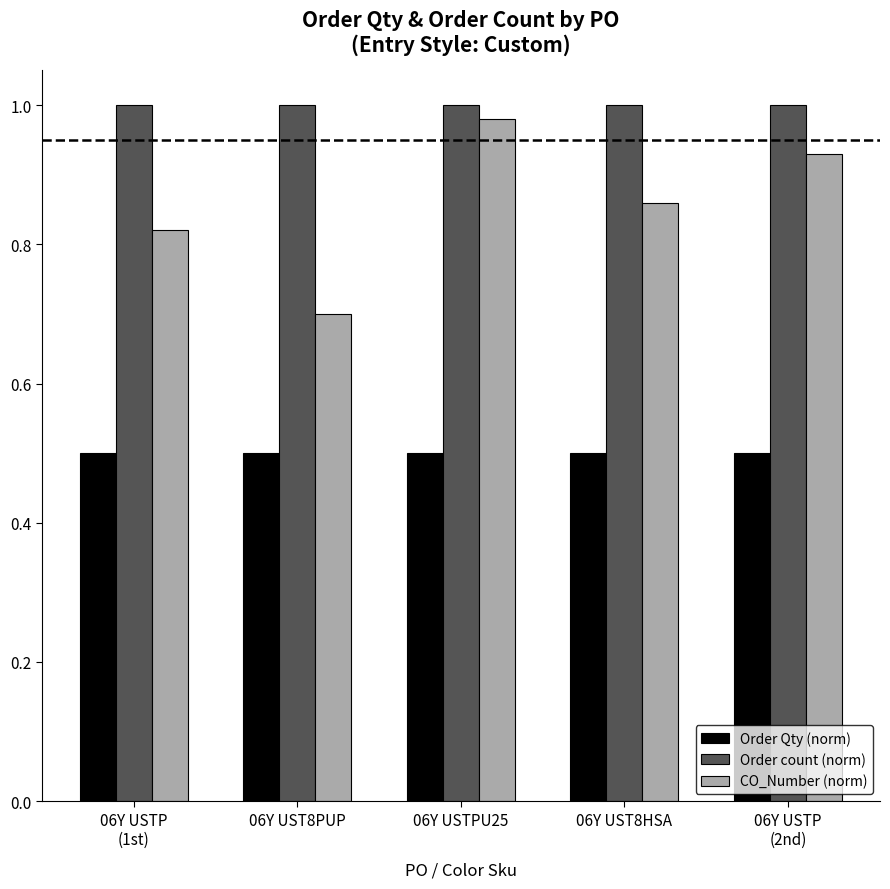

Is it true that CO_Number (norm) equals 0.7 at 06Y UST8PUP?

True